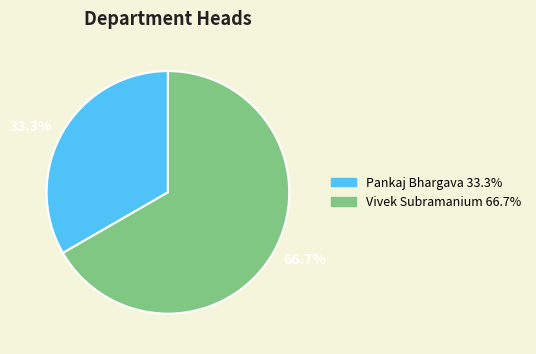

How many slices are in this pie chart?

2